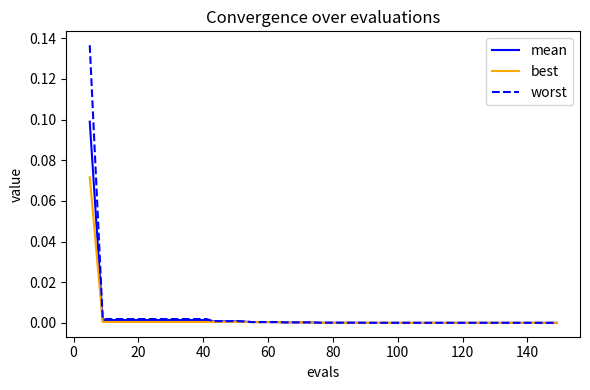

Which series has the widest spread of values?

worst